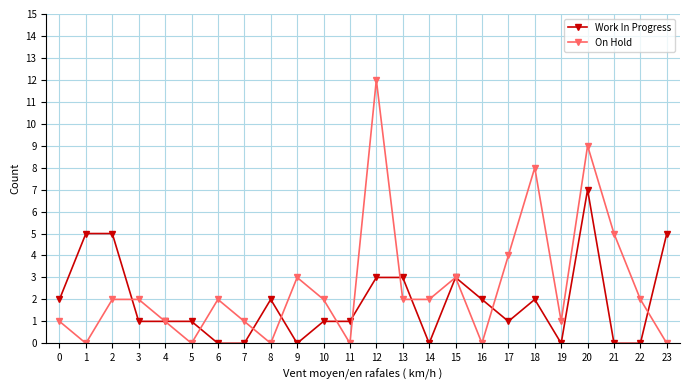

True or false: On Hold has more than 1 points higher than both neighbors.

True